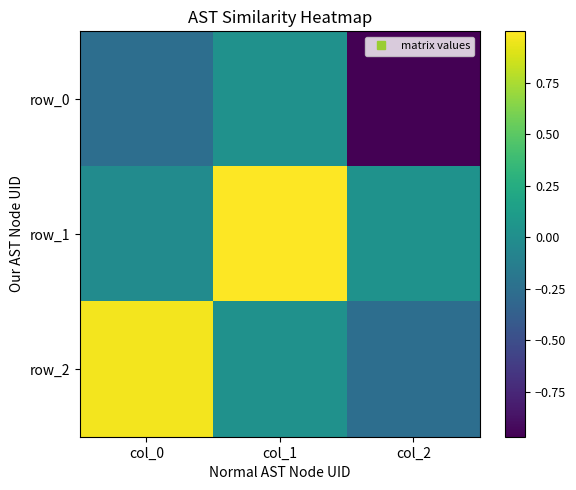

How many categories are shown in the chart?

3